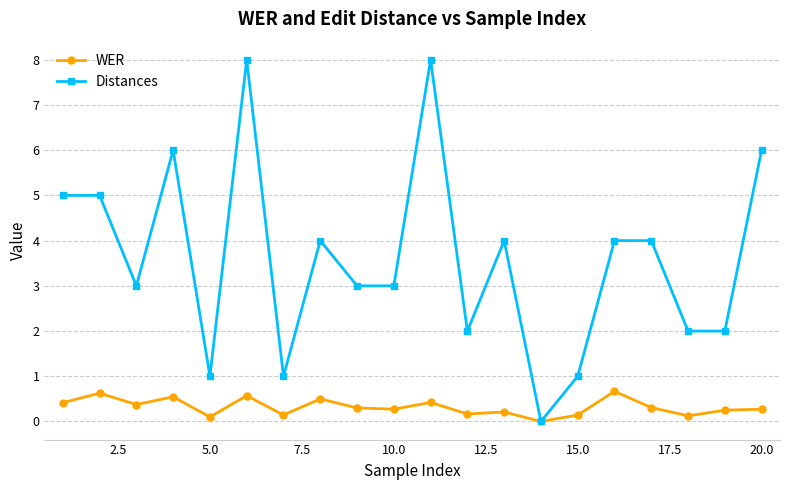

What is the average value of the WER series?

0.3